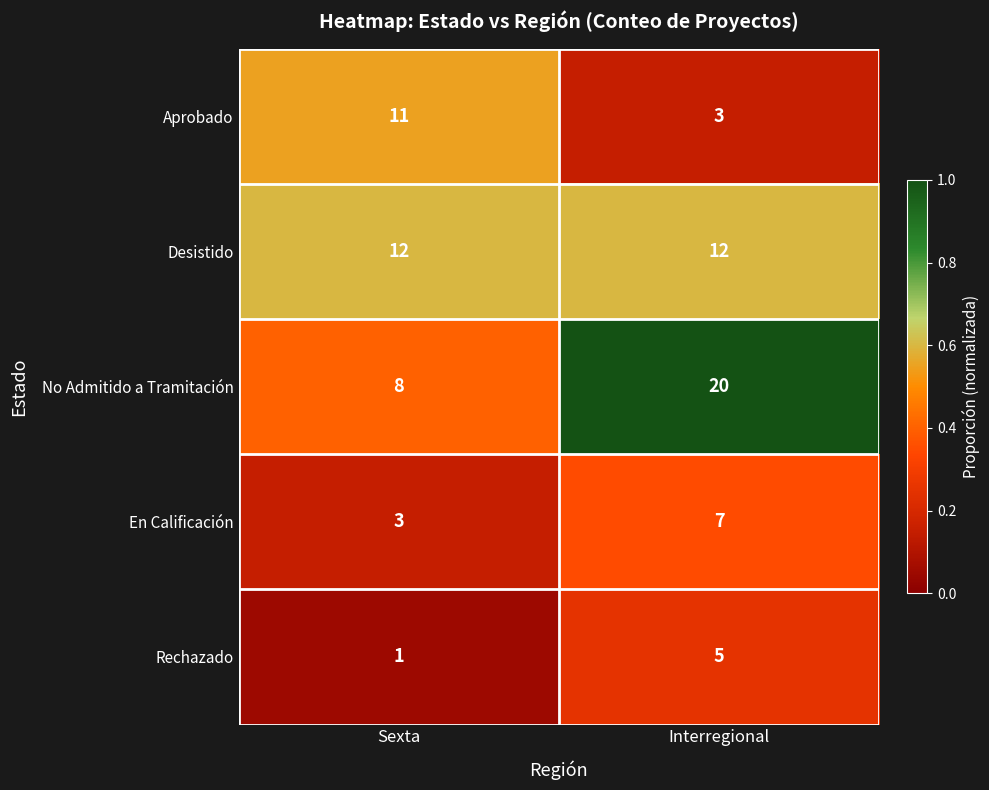

Reading left to right, extract all data points from this chart.

Aprobado: Sexta=11	Interregional=3
Desistido: Sexta=12	Interregional=12
No Admitido a Tramitación: Sexta=8	Interregional=20
En Calificación: Sexta=3	Interregional=7
Rechazado: Sexta=1	Interregional=5